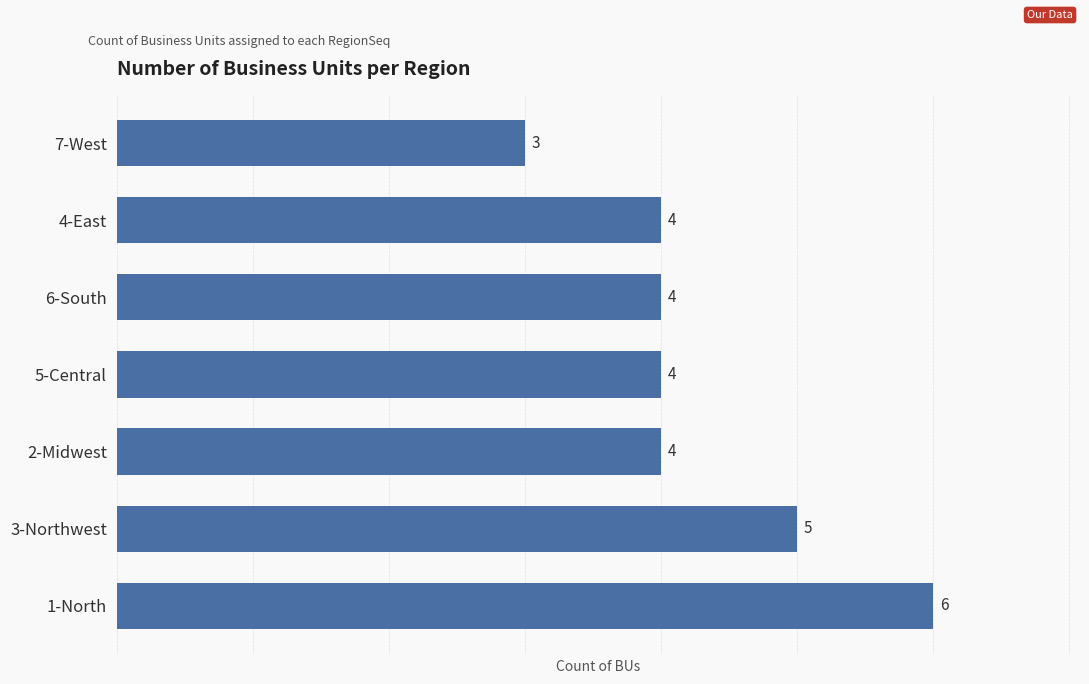

What is the average value?

4